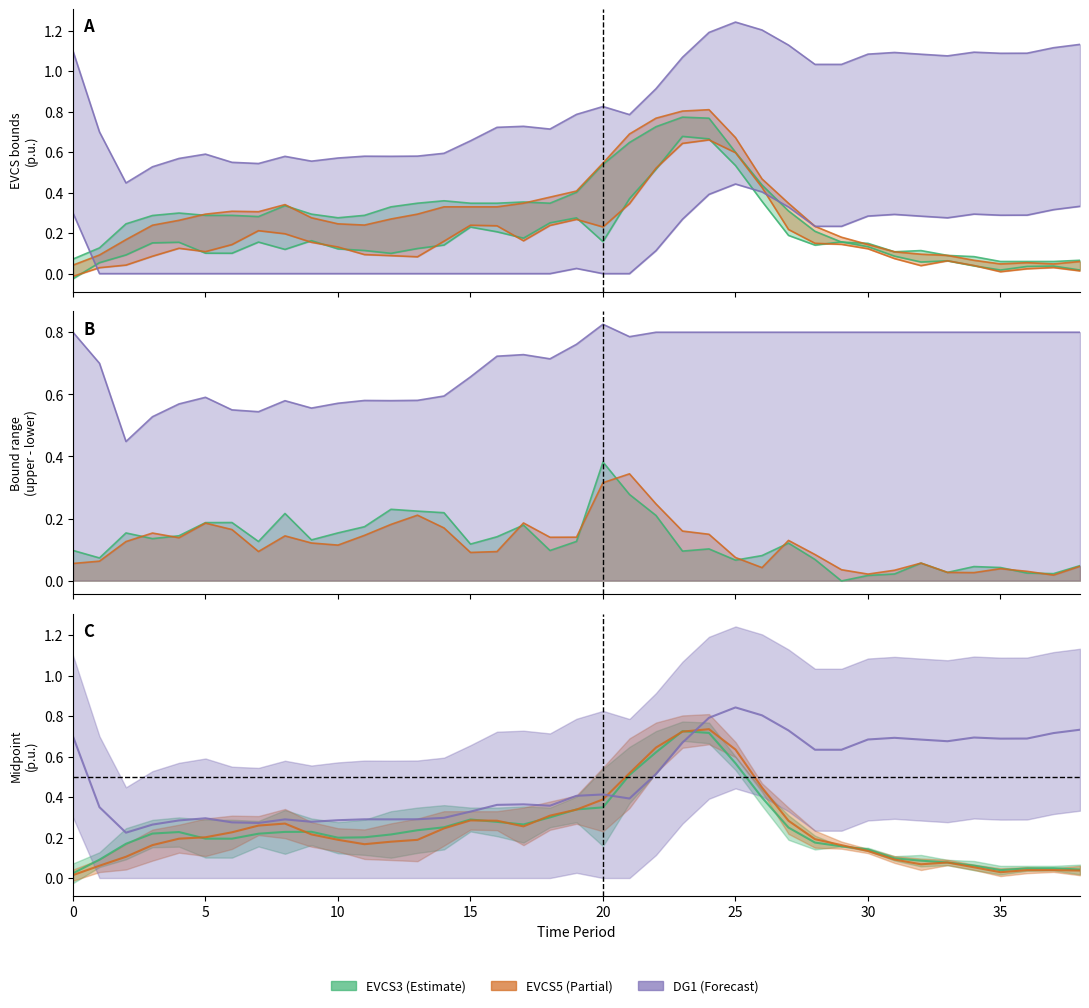

Reading right to left, what are all the values shown in this chart?

EVCS3_upper: 0.1	0.1	0.1	0.1	0.1	0.1	0.1	0.1	0.1	0.2	0.2	0.3	0.4	0.6	0.8	0.8	0.7	0.6	0.5	0.4	0.3	0.4	0.3	0.3	0.4	0.3	0.3	0.3	0.3	0.3	0.3	0.3	0.3	0.3	0.3	0.3	0.2	0.1	0.1
EVCS3_lower: 0.0	0.0	0.0	0.0	0.0	0.1	0.1	0.1	0.1	0.2	0.1	0.2	0.4	0.5	0.7	0.7	0.5	0.4	0.2	0.3	0.3	0.2	0.2	0.2	0.1	0.1	0.1	0.1	0.1	0.2	0.1	0.2	0.1	0.1	0.2	0.2	0.1	0.1	-0.0
EVCS5_upper: 0.1	0.0	0.1	0.0	0.1	0.1	0.1	0.1	0.1	0.2	0.2	0.3	0.5	0.7	0.8	0.8	0.8	0.7	0.5	0.4	0.4	0.3	0.3	0.3	0.3	0.3	0.3	0.2	0.2	0.3	0.3	0.3	0.3	0.3	0.3	0.2	0.2	0.1	0.0
EVCS5_lower: 0.0	0.0	0.0	0.0	0.0	0.1	0.0	0.1	0.1	0.1	0.1	0.2	0.4	0.6	0.7	0.6	0.5	0.3	0.2	0.3	0.2	0.2	0.2	0.2	0.2	0.1	0.1	0.1	0.1	0.2	0.2	0.2	0.1	0.1	0.1	0.1	0.0	0.0	-0.0
DG1_upper: 1.1	1.1	1.1	1.1	1.1	1.1	1.1	1.1	1.1	1.0	1.0	1.1	1.2	1.2	1.2	1.1	0.9	0.8	0.8	0.8	0.7	0.7	0.7	0.7	0.6	0.6	0.6	0.6	0.6	0.6	0.6	0.5	0.5	0.6	0.6	0.5	0.4	0.7	1.1
DG1_lower: 0.3	0.3	0.3	0.3	0.3	0.3	0.3	0.3	0.3	0.2	0.2	0.3	0.4	0.4	0.4	0.3	0.1	0.0	0.0	0.0	0.0	0.0	0.0	0.0	0.0	0.0	0.0	0.0	0.0	0.0	0.0	0.0	0.0	0.0	0.0	0.0	0.0	0.0	0.3